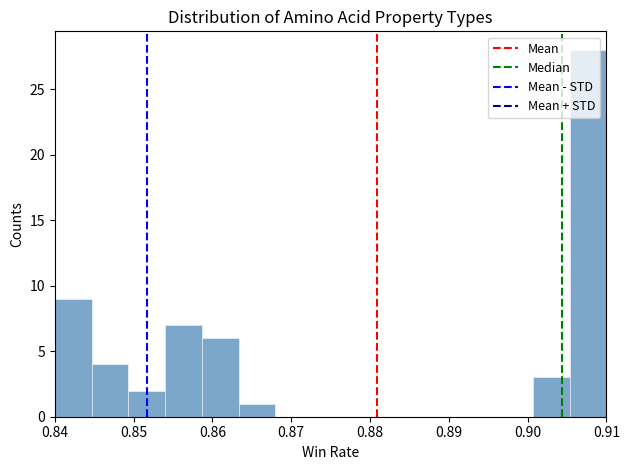

Which range on the x-axis has the tallest bar?

0.905 to 0.910